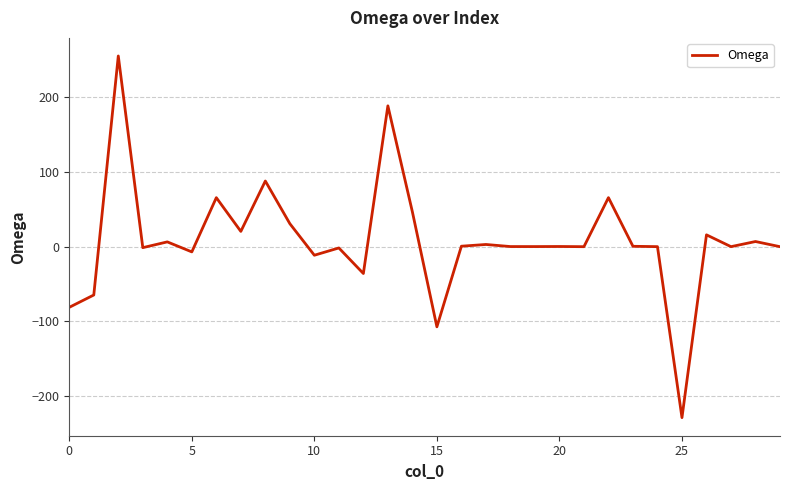

What is the difference between the maximum and minimum values?

483.6